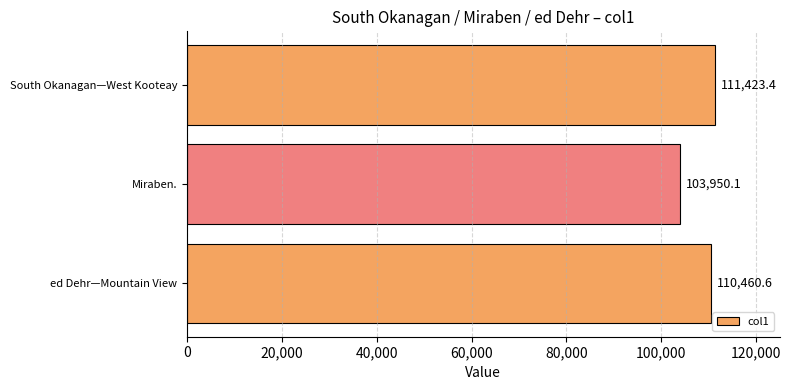

Does the chart contain any negative values?

No